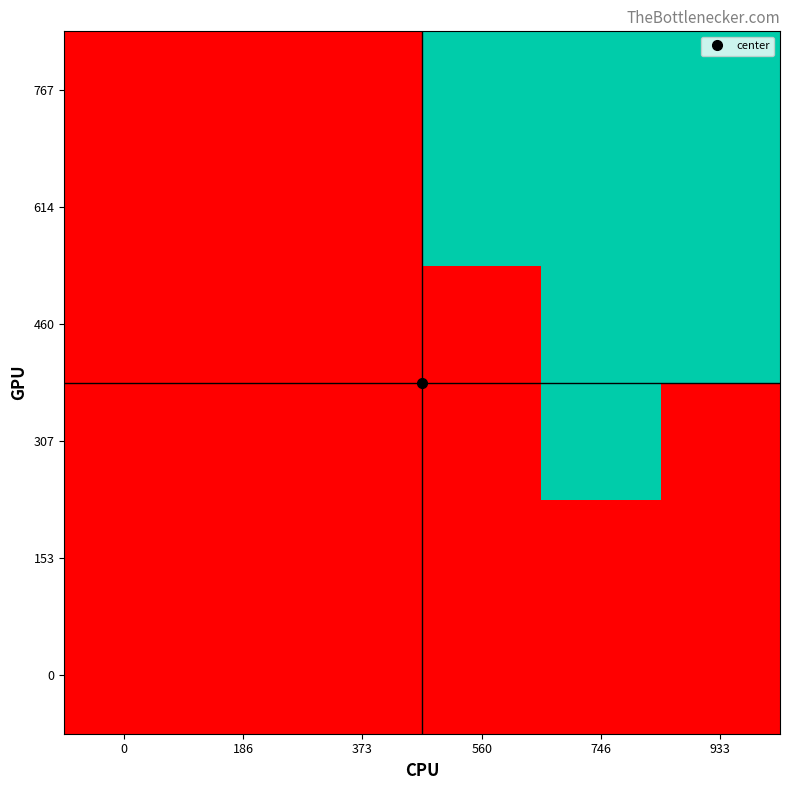

At which category is the sum across all series the highest?

746